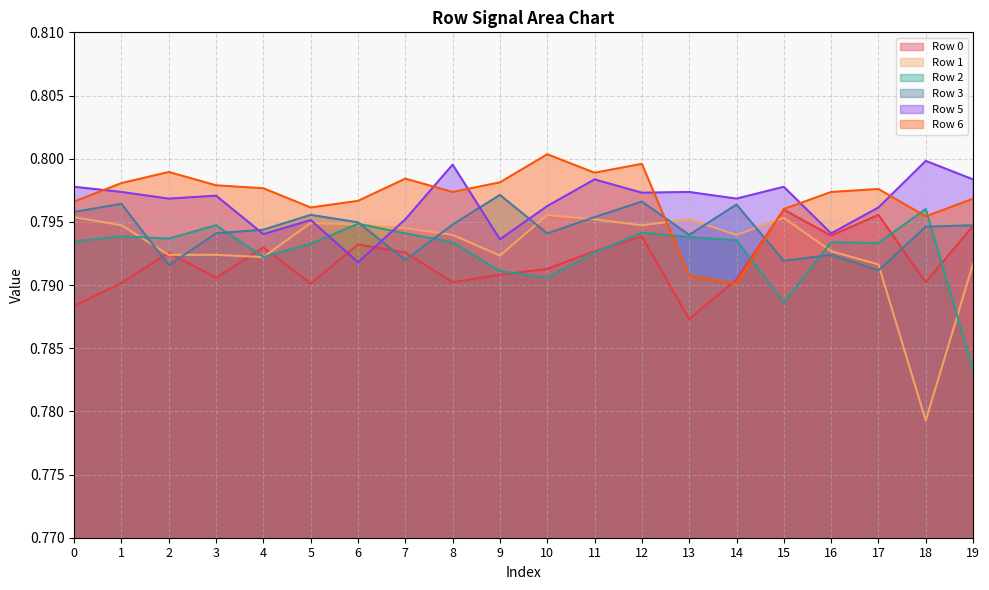

True or false: Row 6 has more than 2 points higher than both neighbors.

True